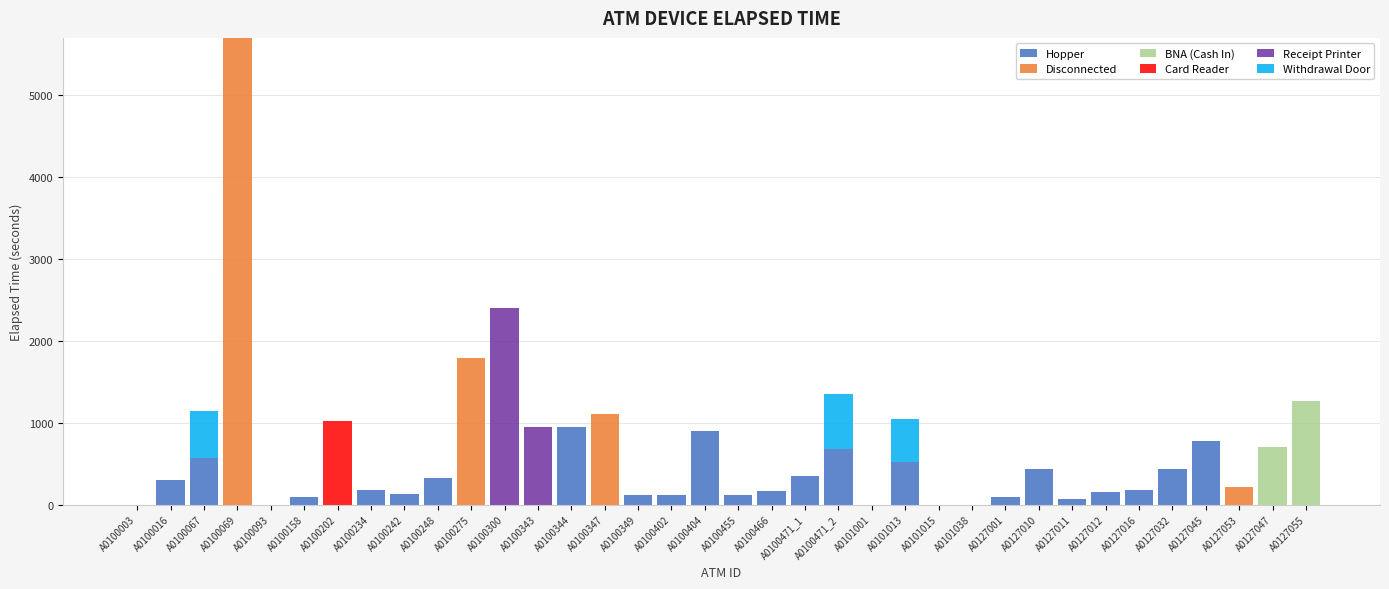

What is the maximum value for Hopper?

945